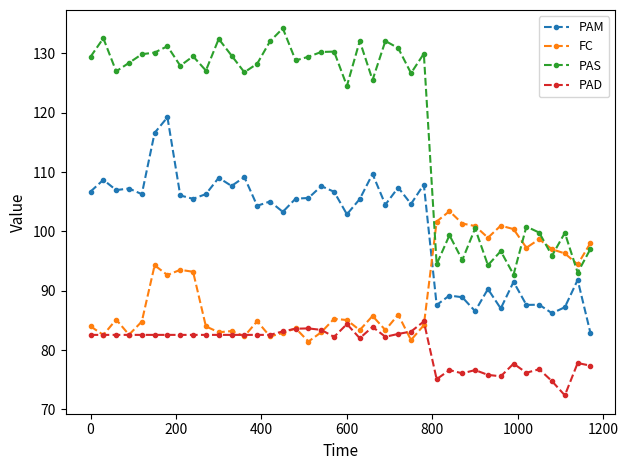

Which series has the largest range (max minus min)?

PAS